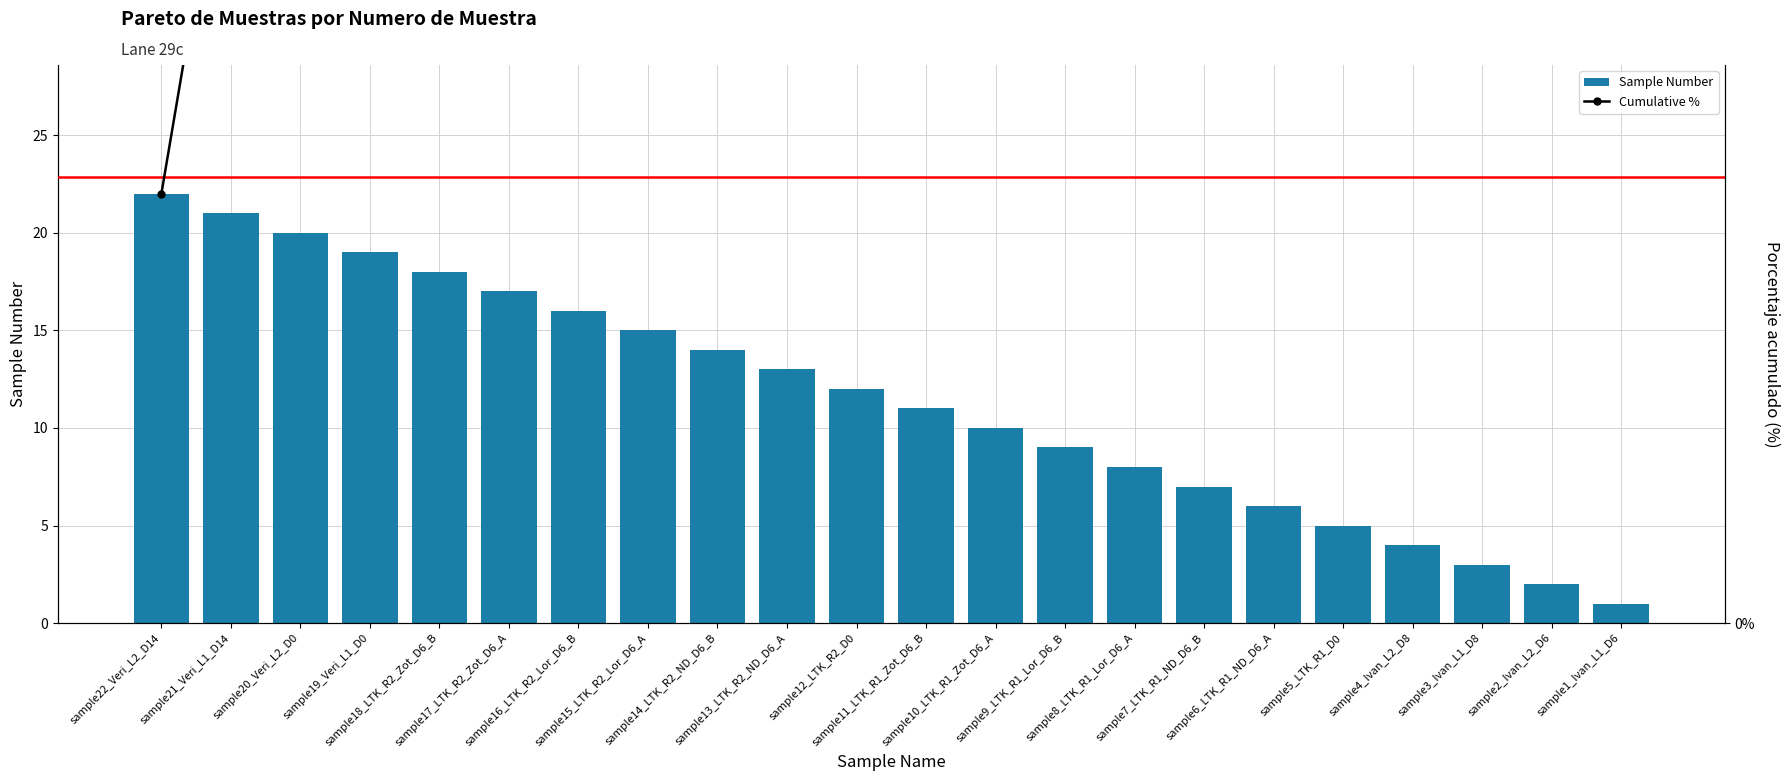

What is the label of the 1st bar from the right?

sample1_Ivan_L1_D6